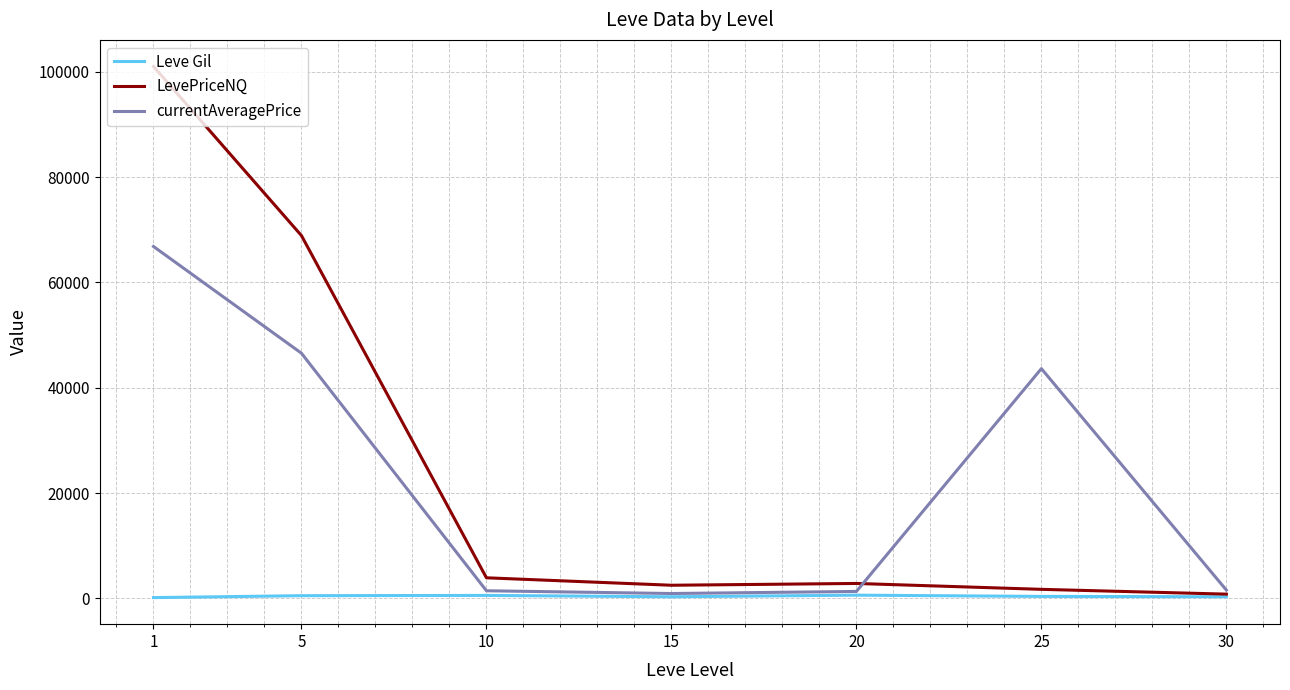

Which series changed the most between 1 and 20?

LevePriceNQ